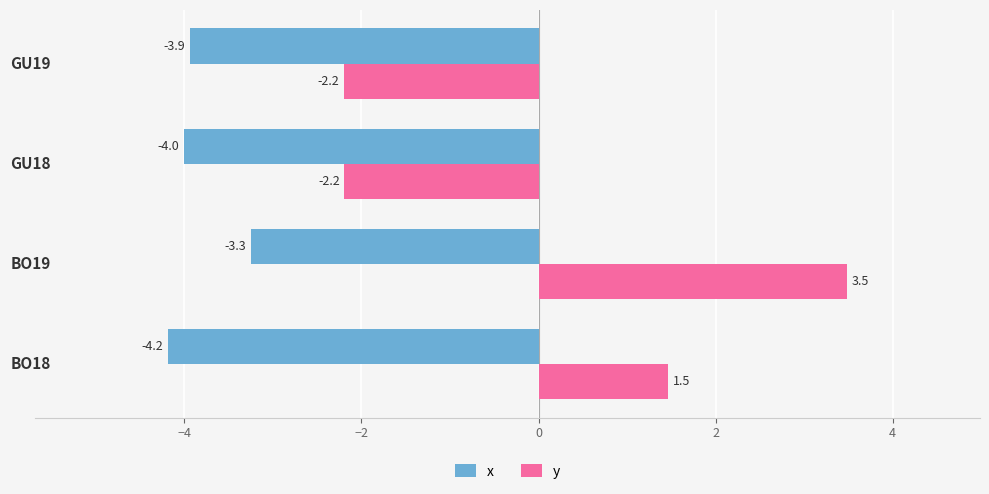

What is the difference between the maximum and second lowest values in the x series?

0.8